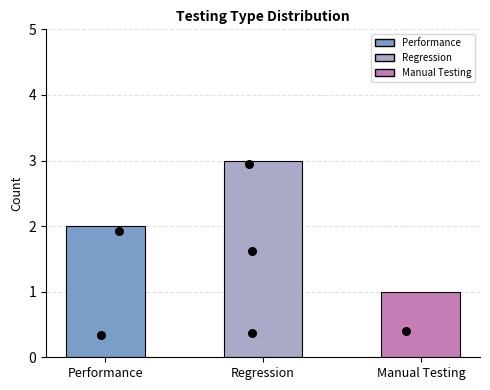

Between Regression and Performance, which is larger?

Regression